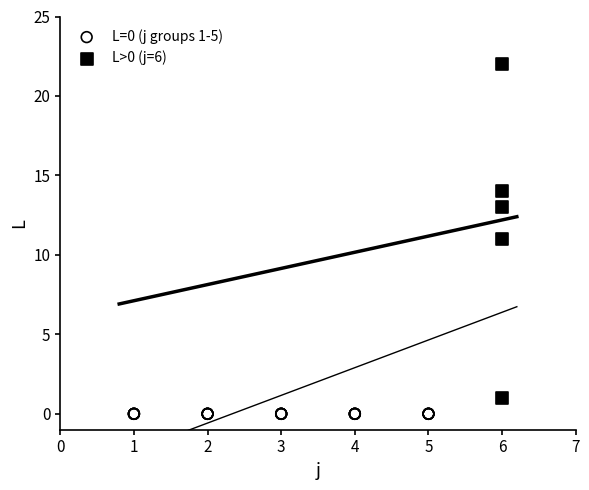

Which series reaches the maximum Y coordinate?

L>0 (j=6)